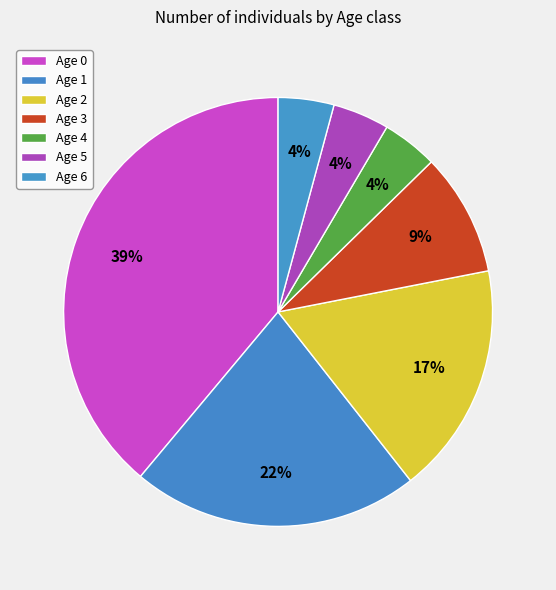

How many slices are in this pie chart?

7